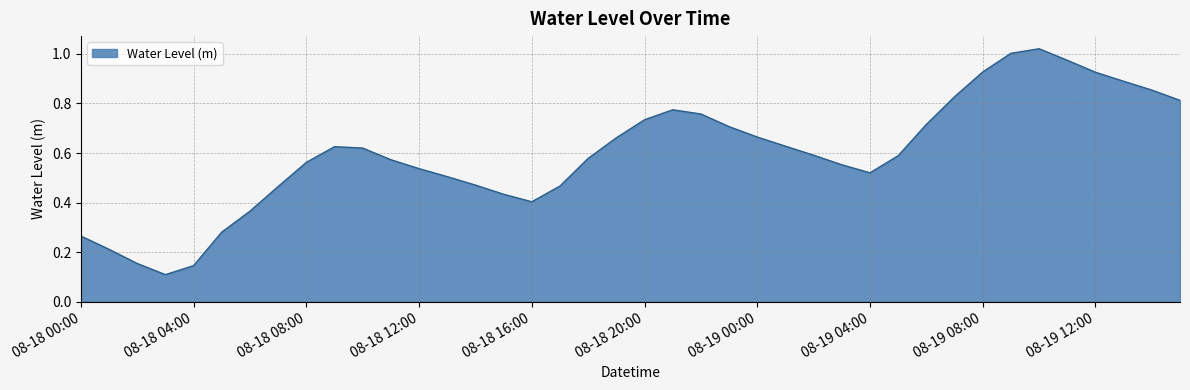

What is the greatest value displayed?

1.0